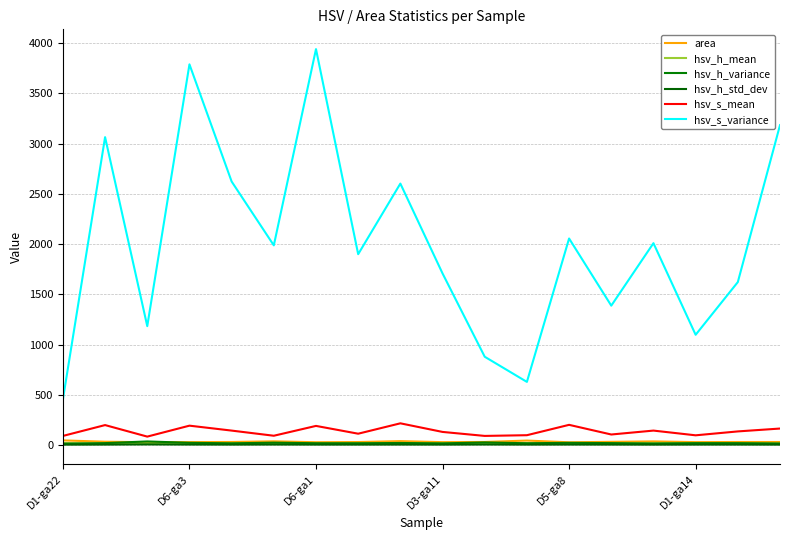

Does the chart display data point markers on the line(s)?

No